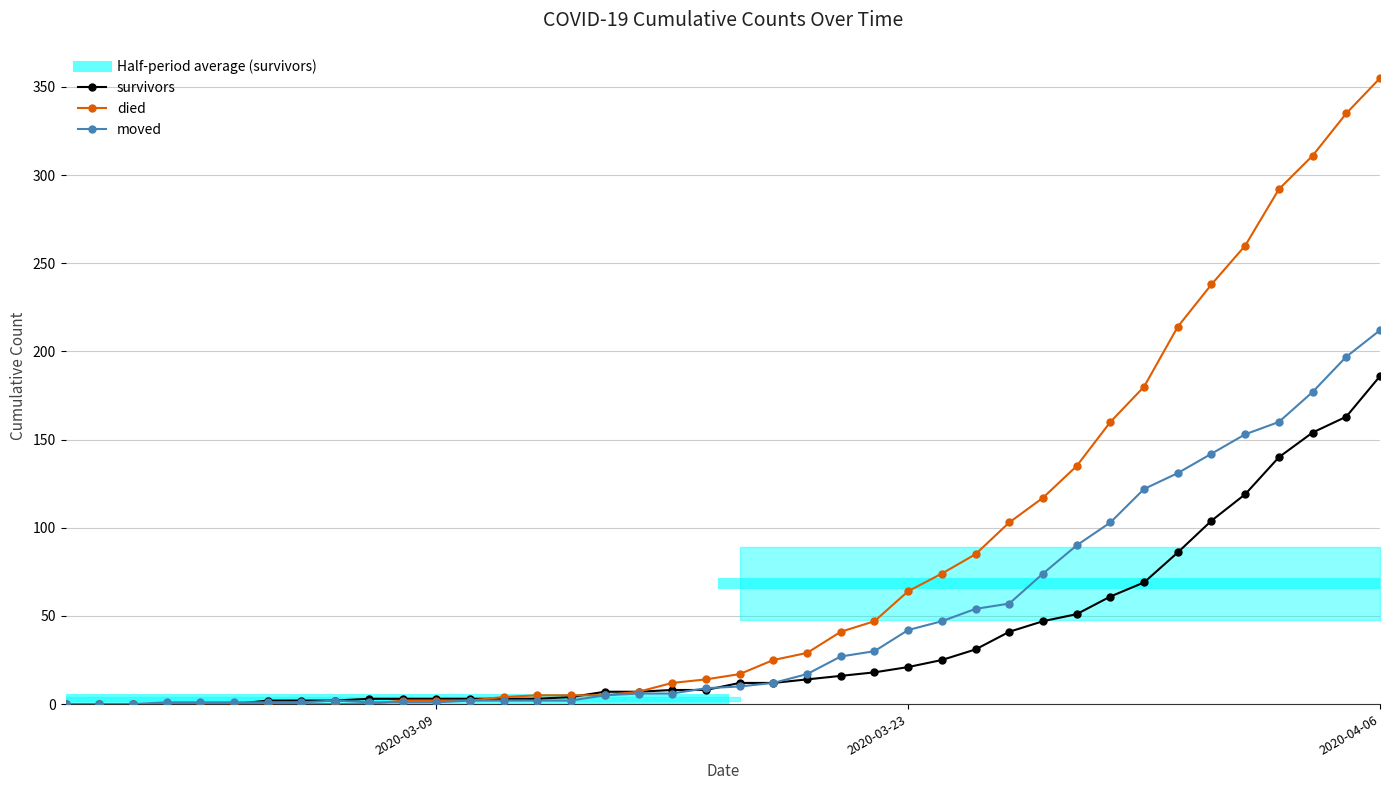

Which series ends up on top after the final intersection of died and moved?

died